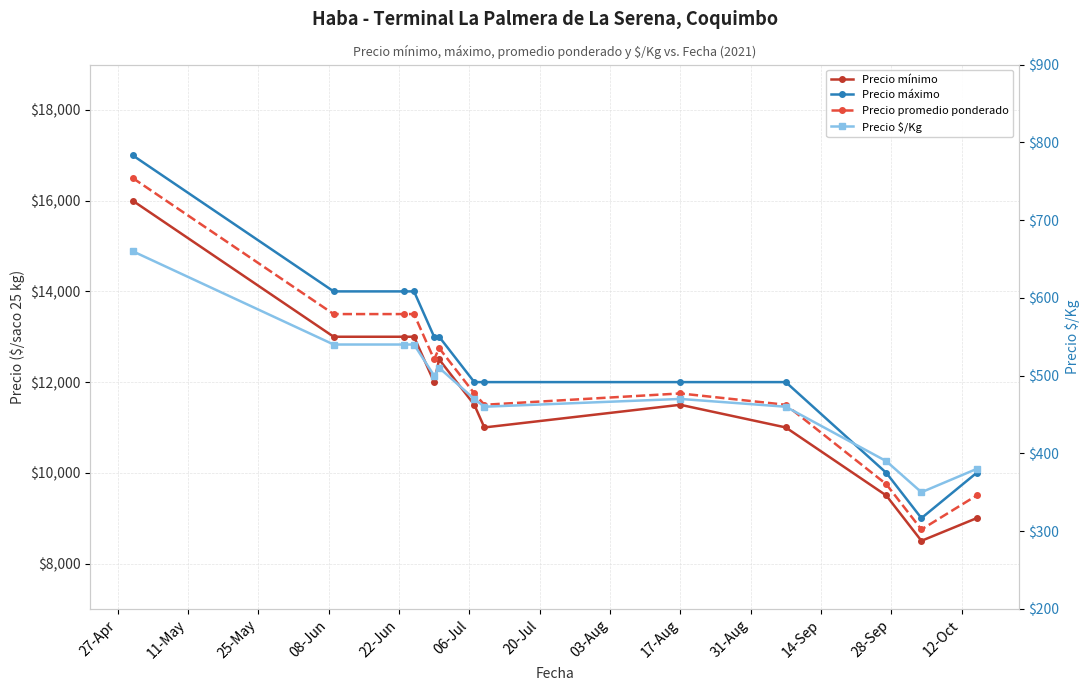

Rank the series at 03-Aug from lowest to highest value.

Precio $/Kg, Precio mínimo, Precio promedio ponderado, Precio máximo